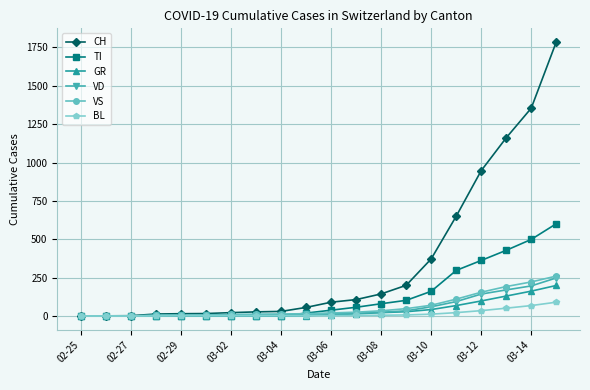

What is the difference between the maximum and minimum values in the TI series?

601